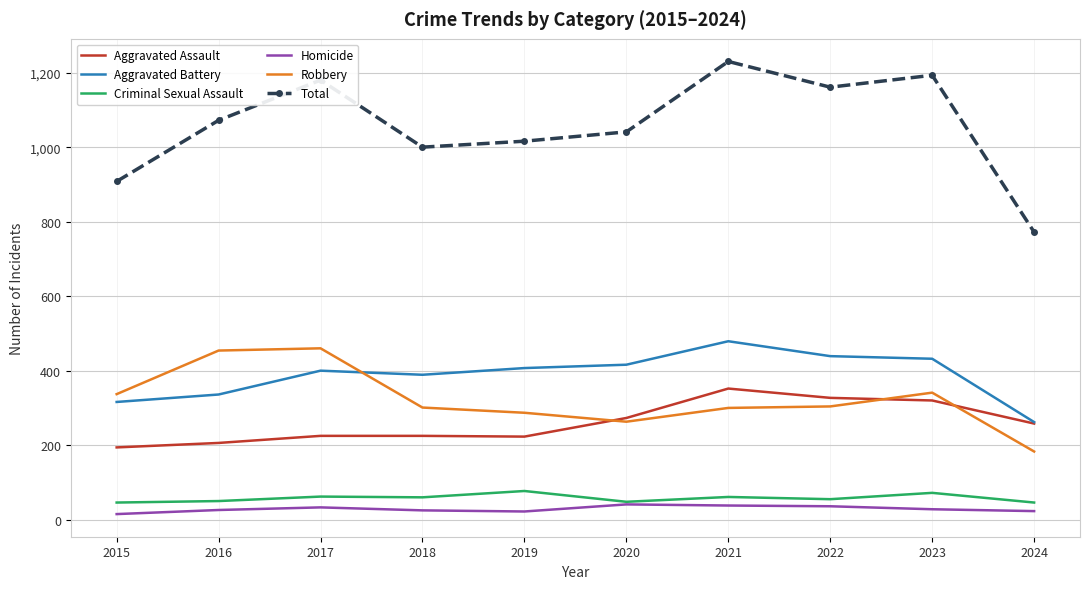

At how many categories does at least one series exceed 537?

10